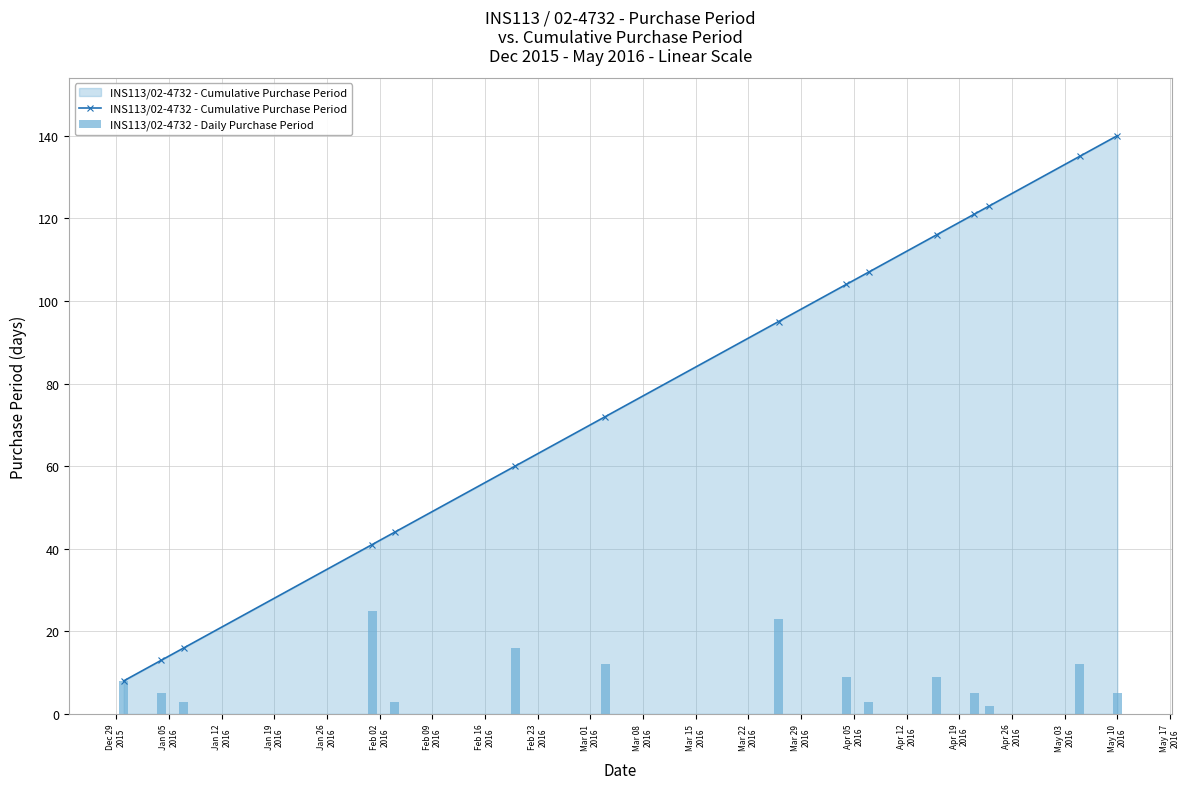

What is the value of the INS113/02-4732 - Cumulative Purchase Period point at the 1st from the left?

8